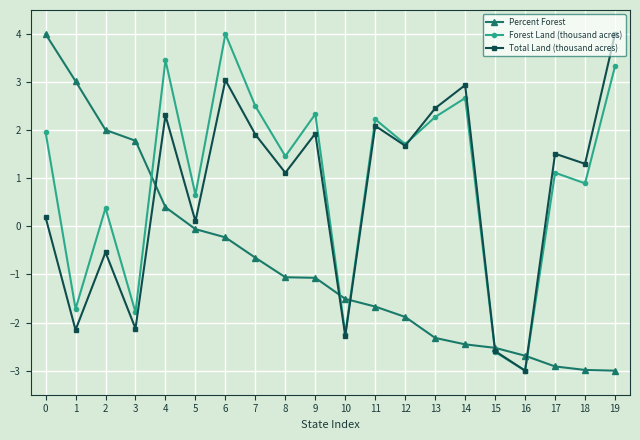

True or false: Percent Forest has a value of 3.2 at 2.

False